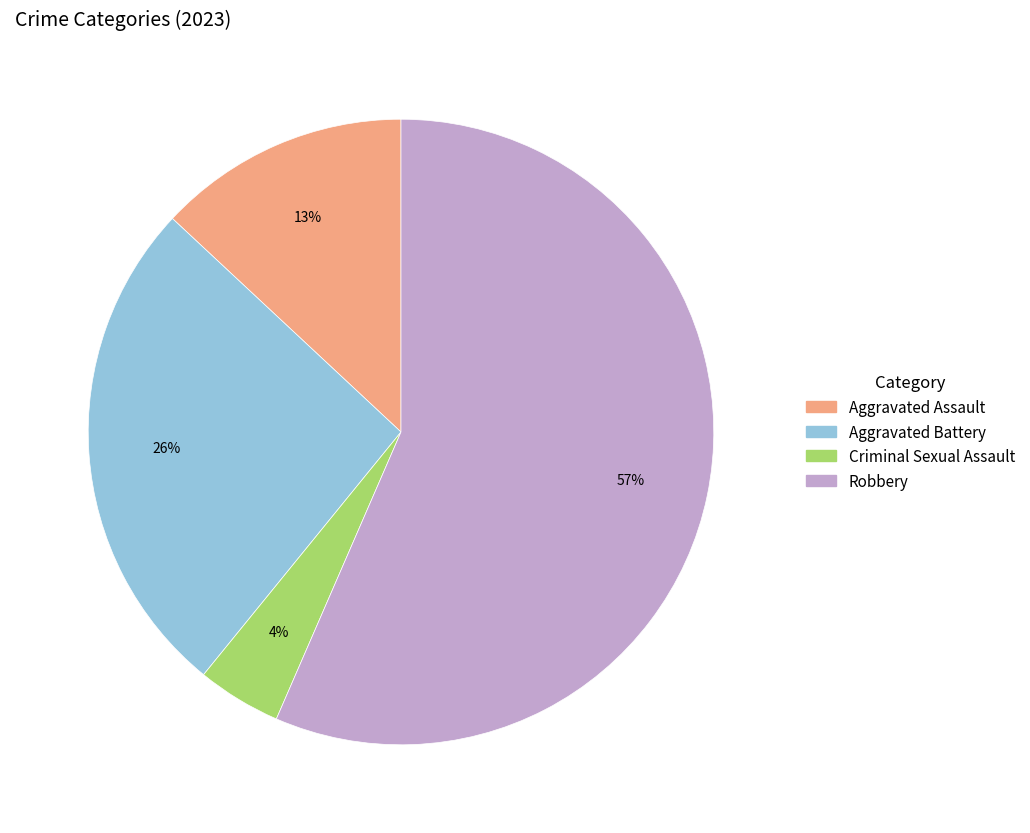

To the nearest percent, what is the average slice percentage?

25%